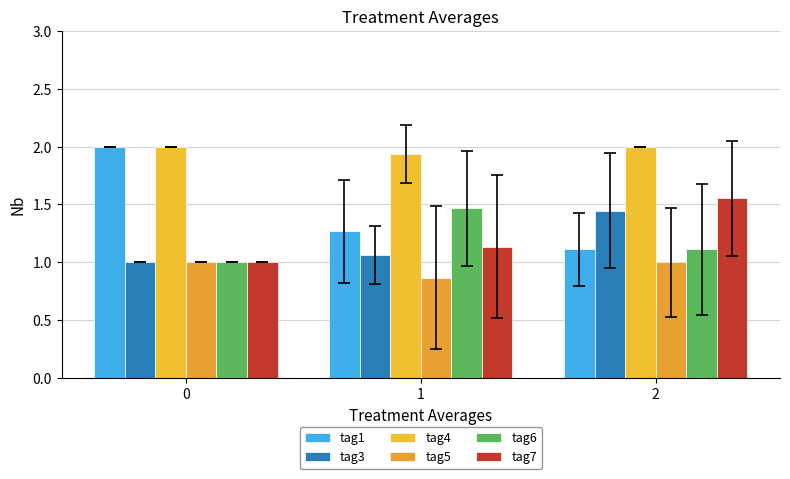

What is the approximate value of tag6 at 2?

1.1